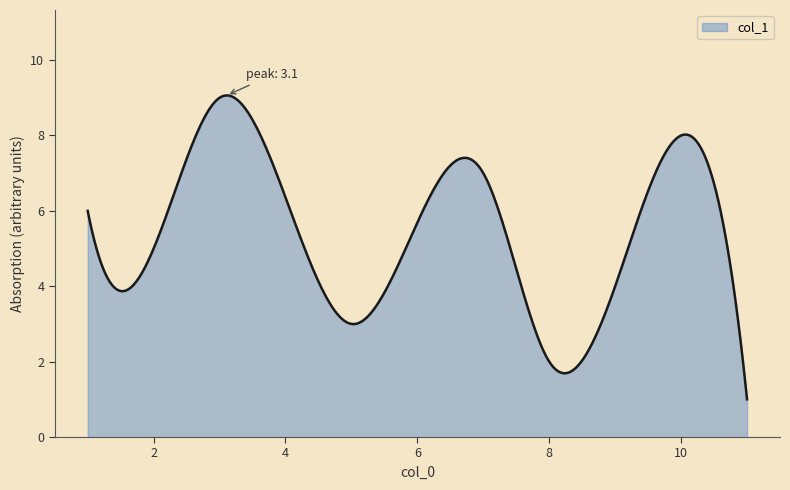

What is the minimum value shown in the chart?

1.0